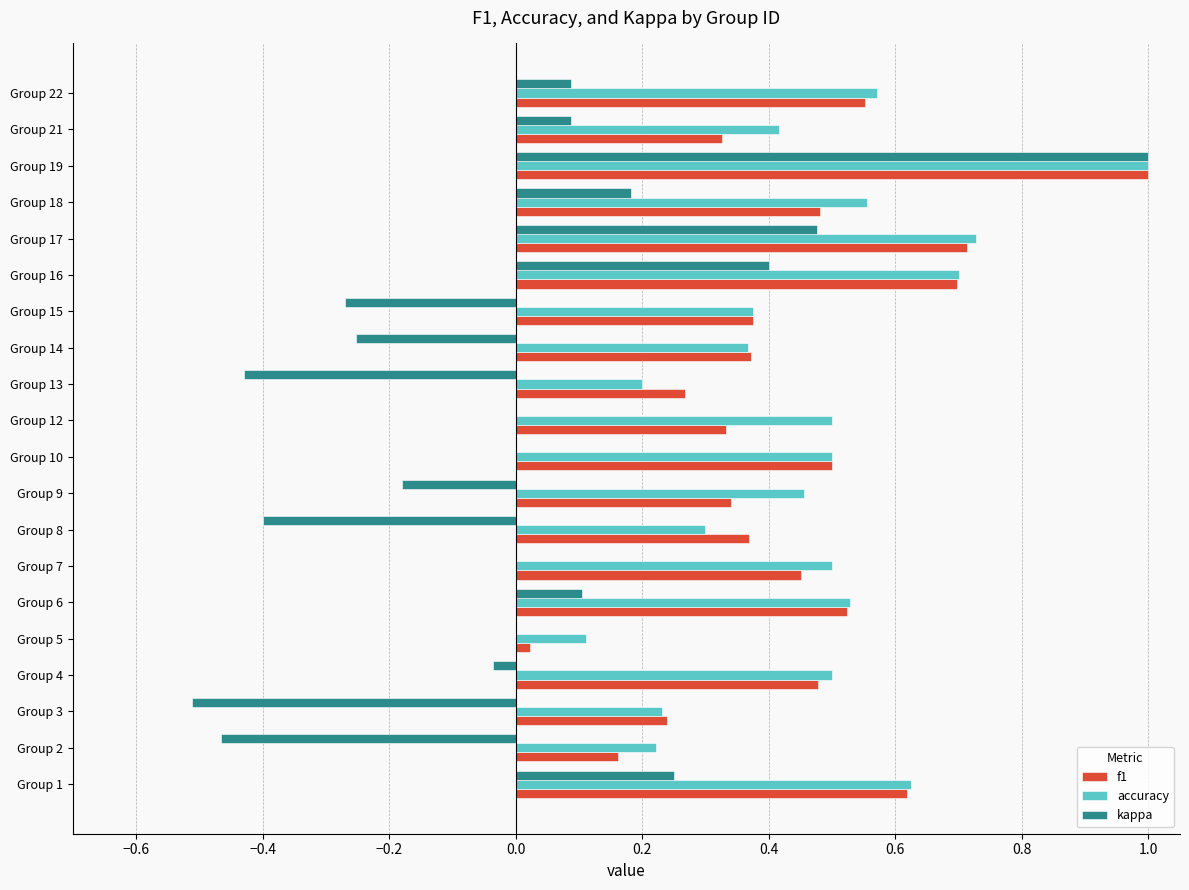

What is the total value across all series at Group 4?

0.9